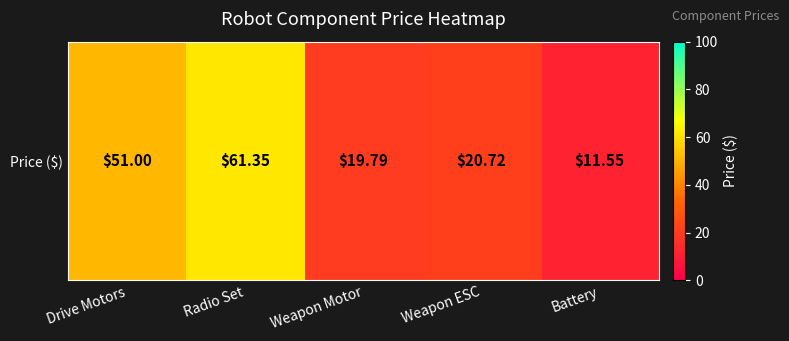

Reading left to right, what are all the values shown in this chart?

Drive Motors=51.0	Radio Set=61.4	Weapon Motor=19.8	Weapon ESC=20.7	Battery=11.6